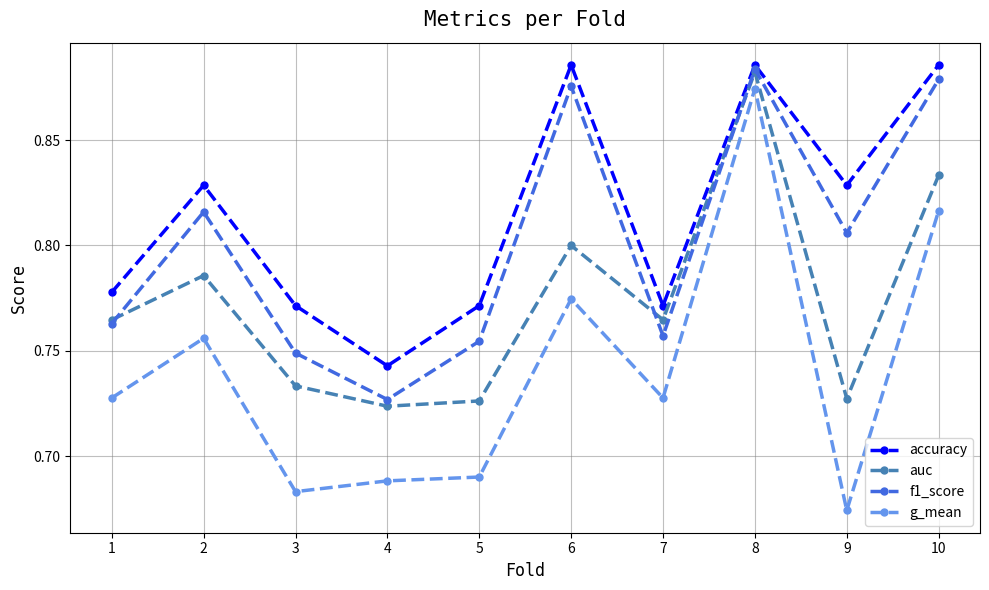

At 2, list the series in order from largest to smallest.

accuracy, f1_score, auc, g_mean